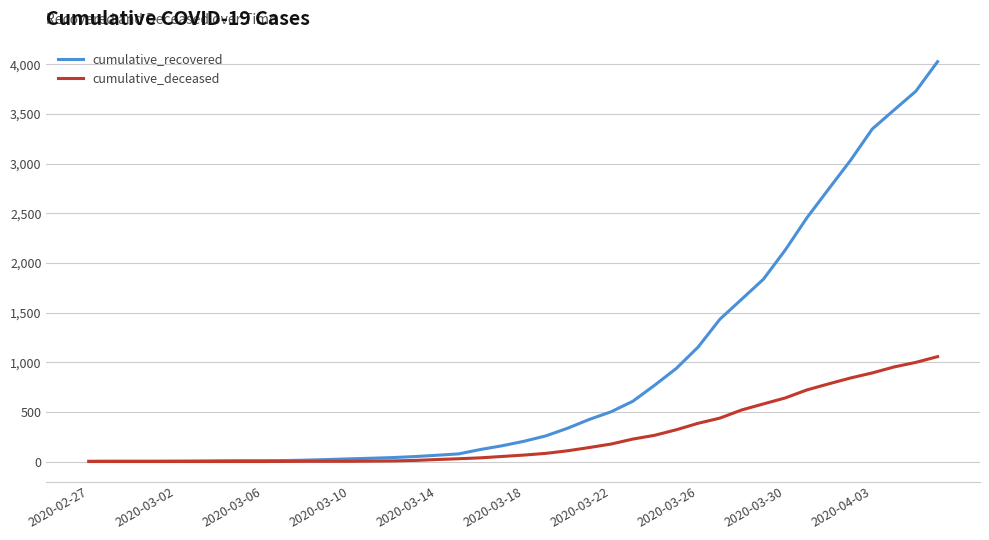

How many lines are shown in the chart?

2